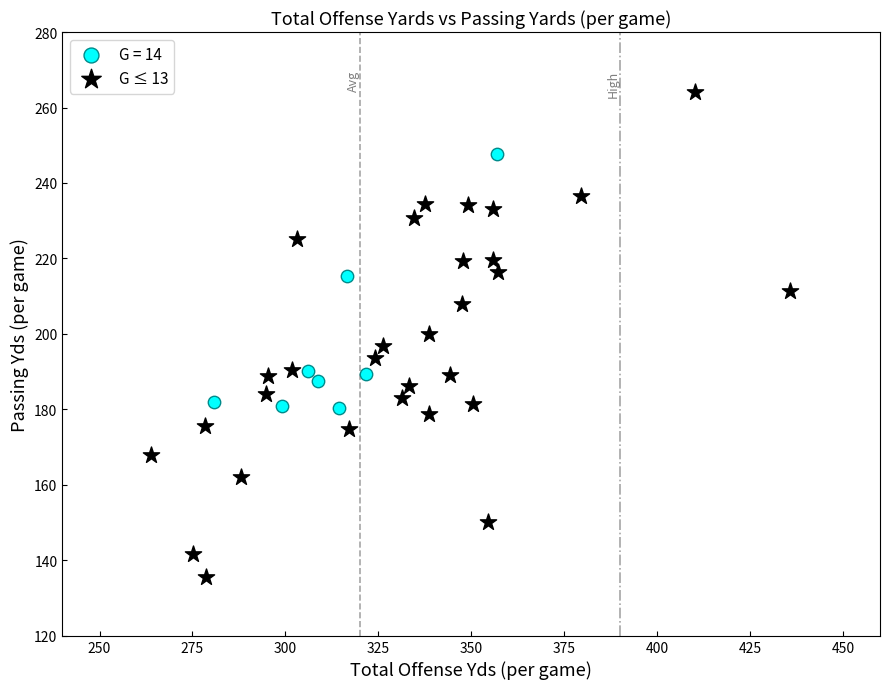

Which series contains the lowest Y value?

G ≤ 13